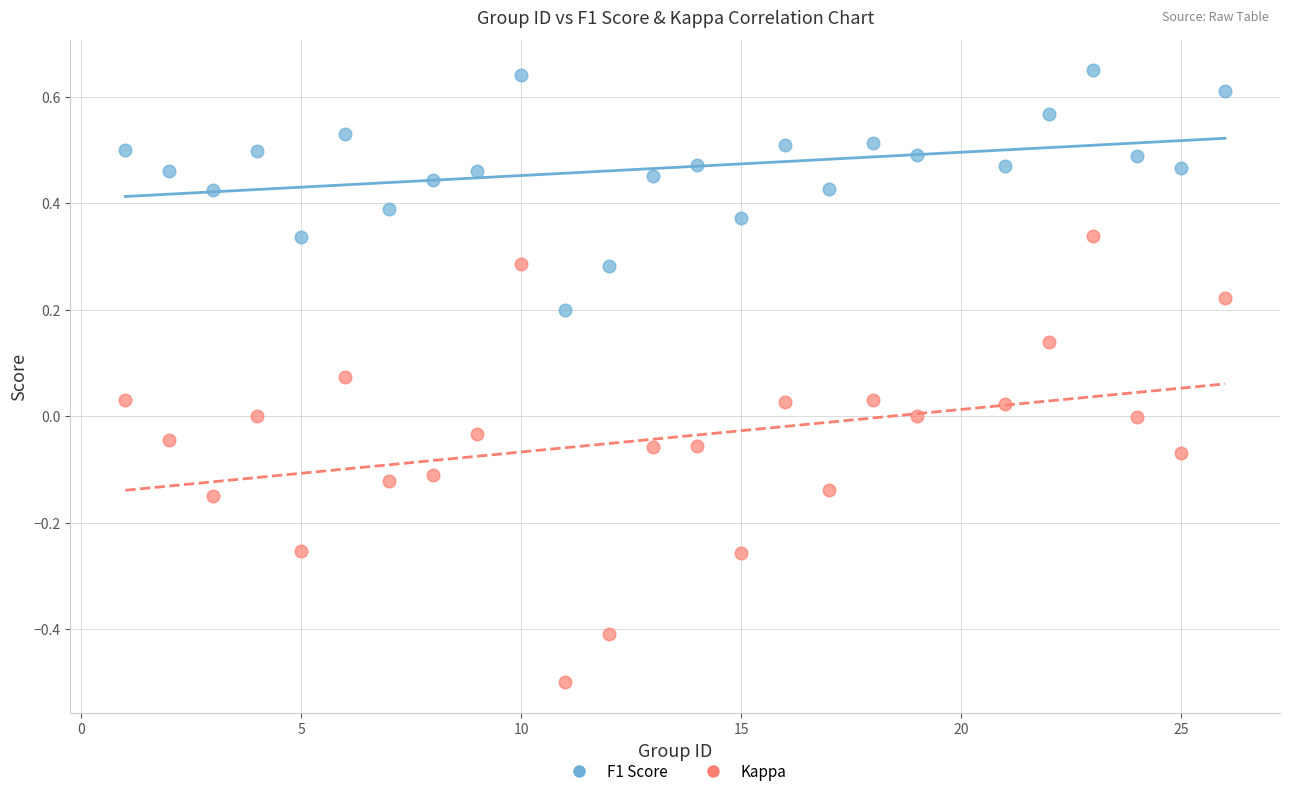

Which series has the widest spread of Y values?

Kappa